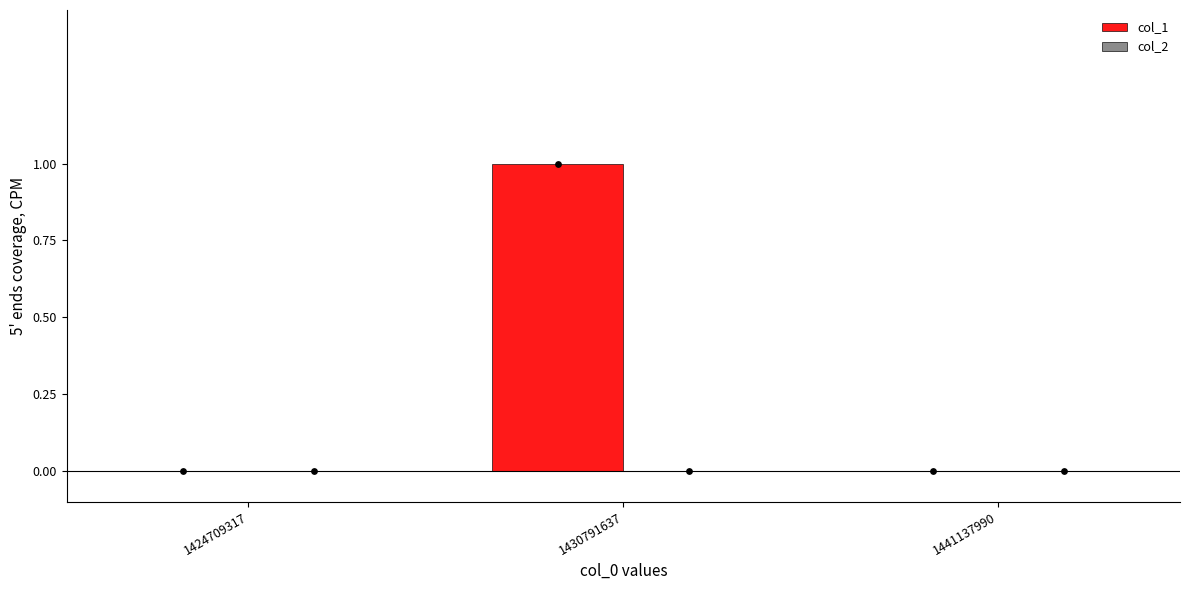

Which series has the widest spread of Y values?

col_1